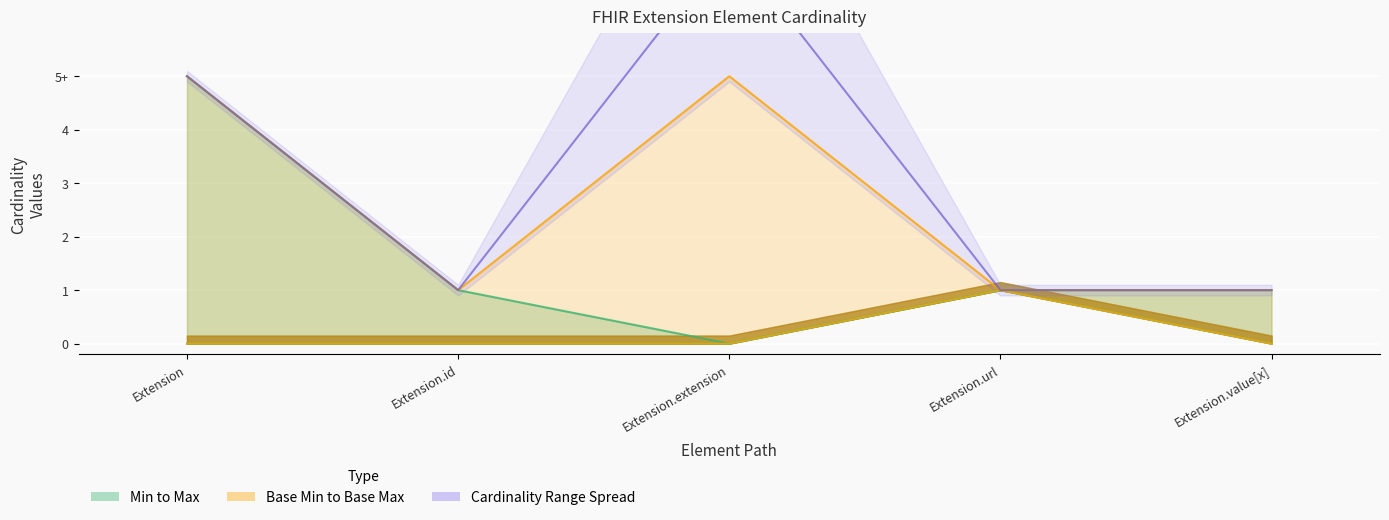

Which category has the lowest value in the Base Max_numeric series?

Extension.id